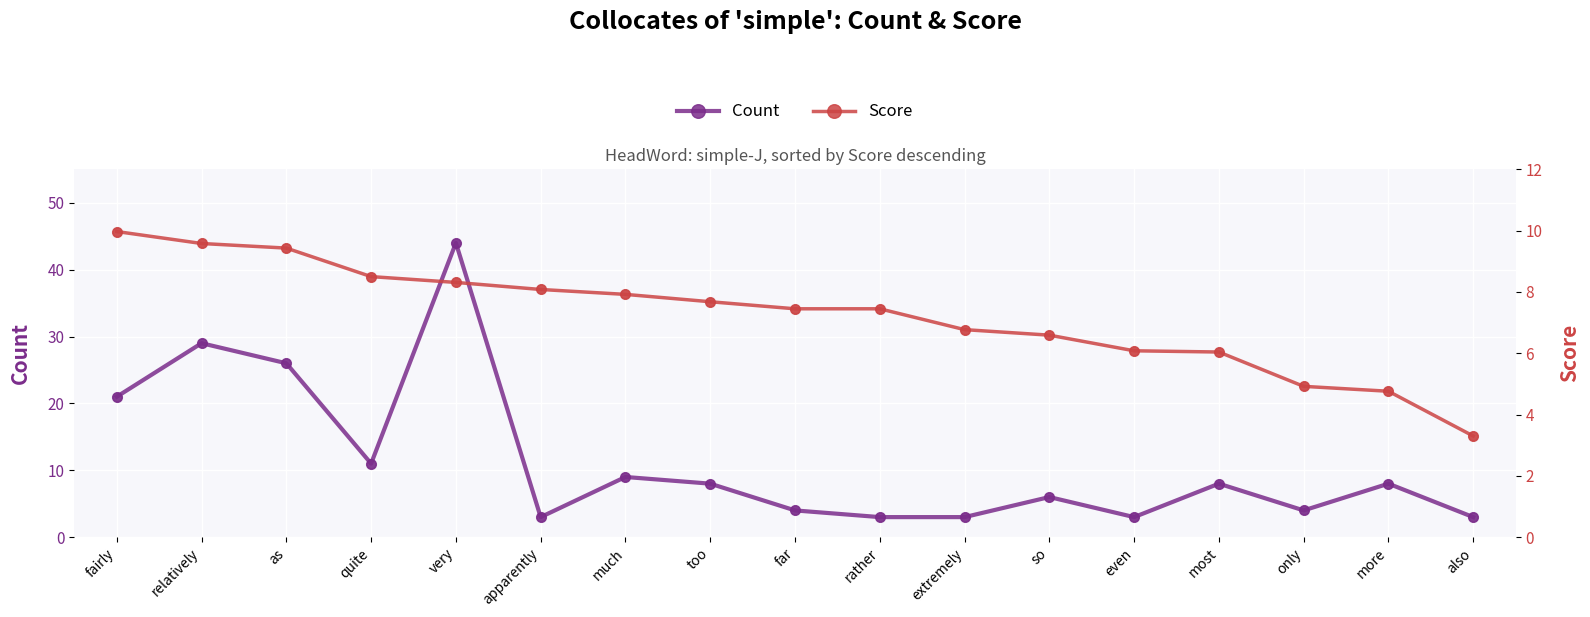

What is the total value across all series at also?

6.3